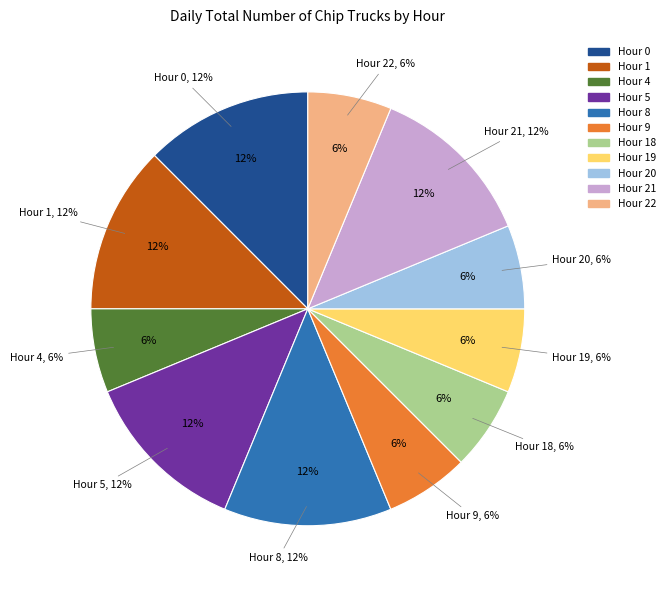

Between Hour 1 and Hour 4, which is larger?

Hour 1